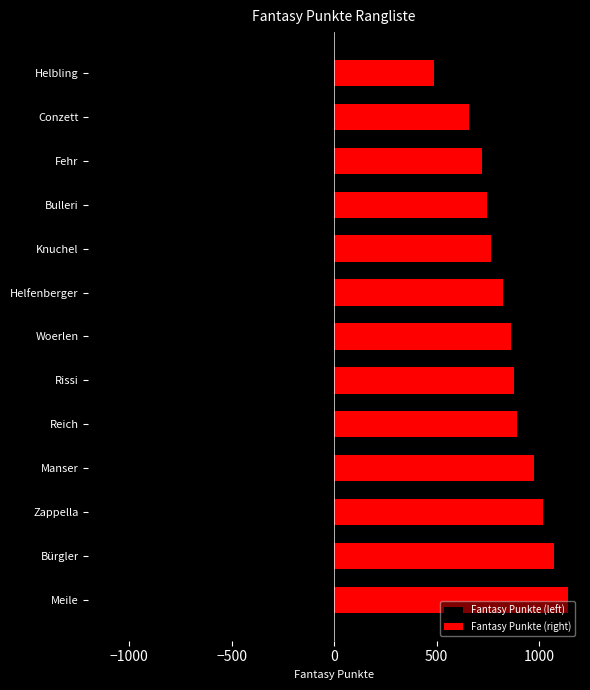

Between Helfenberger and Knuchel, which series saw the biggest shift?

Fantasy Punkte (left)